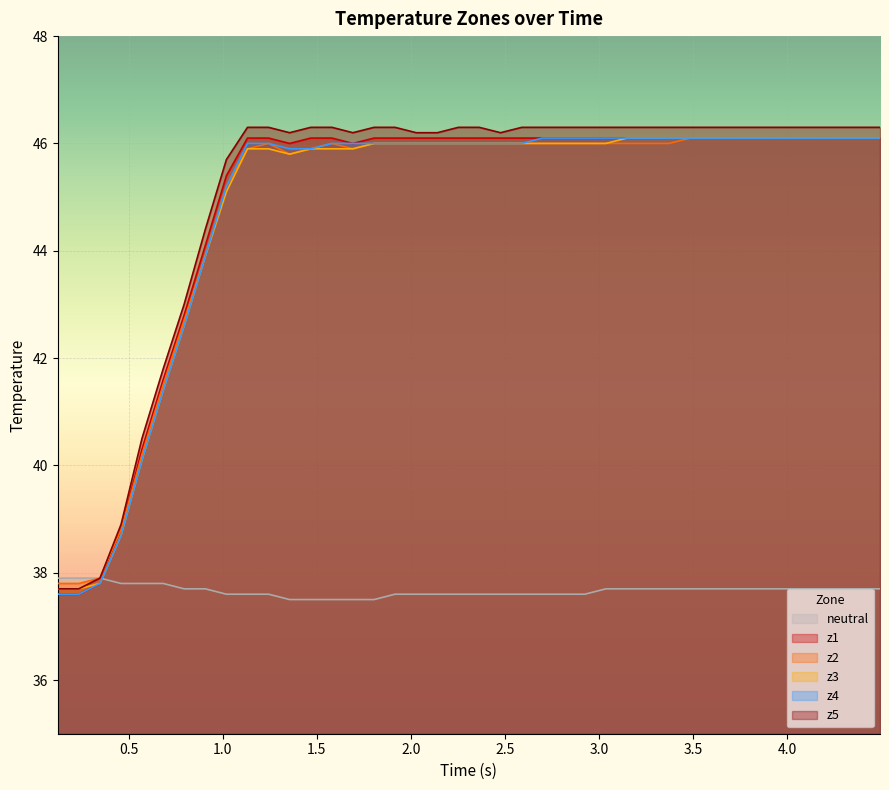

Which series has the widest spread of values?

z5